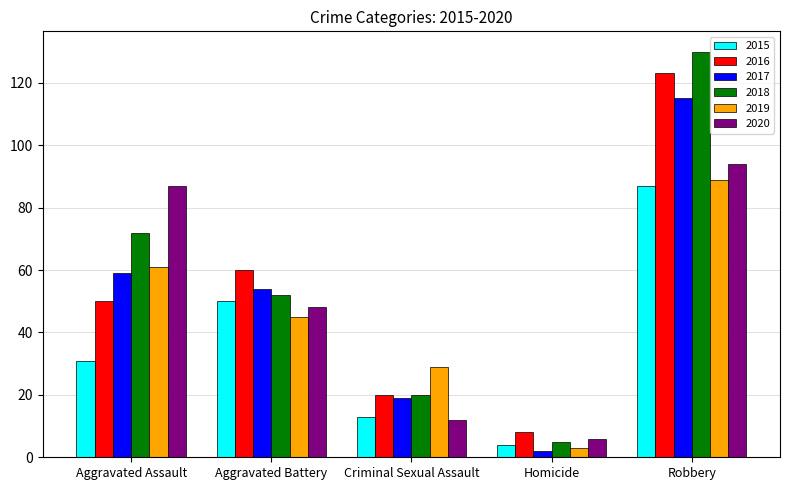

Which category has the highest value in the 2018 series?

Robbery